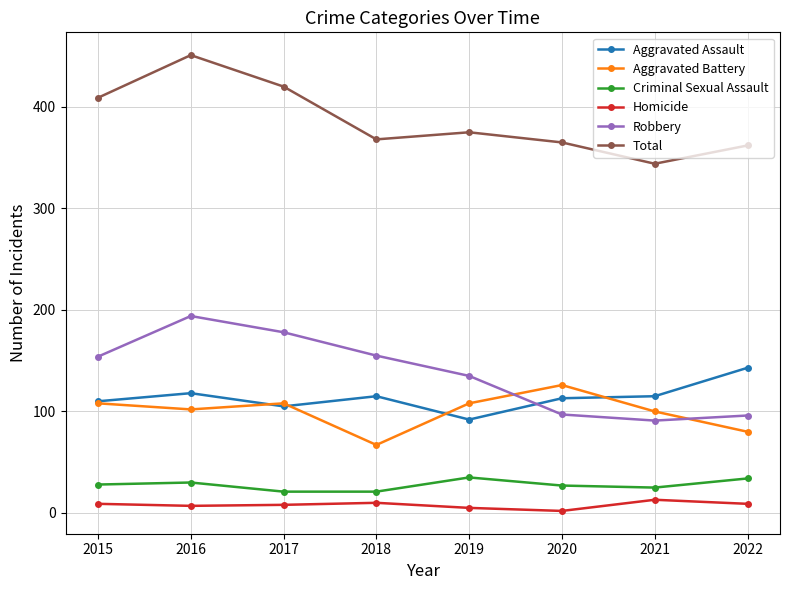

Rank the series by their maximum value, from highest to lowest.

Total, Robbery, Aggravated Assault, Aggravated Battery, Criminal Sexual Assault, Homicide